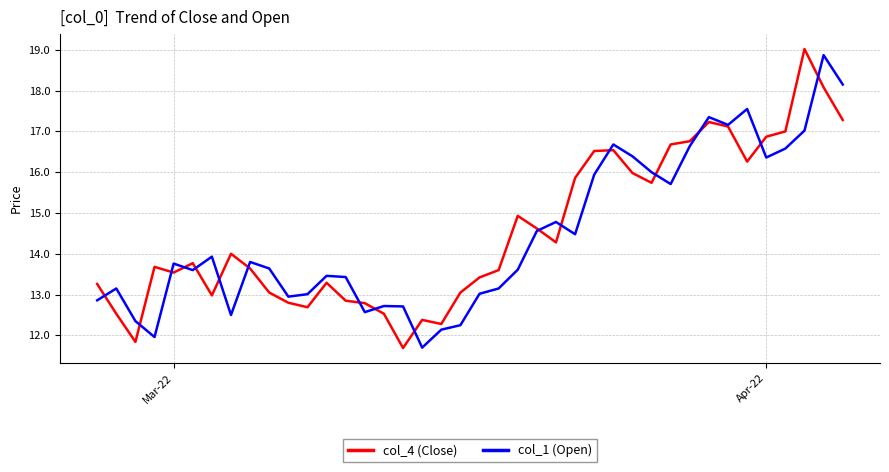

In col_4 (Close), how many points are higher than both neighbors (excluding endpoints)?

9